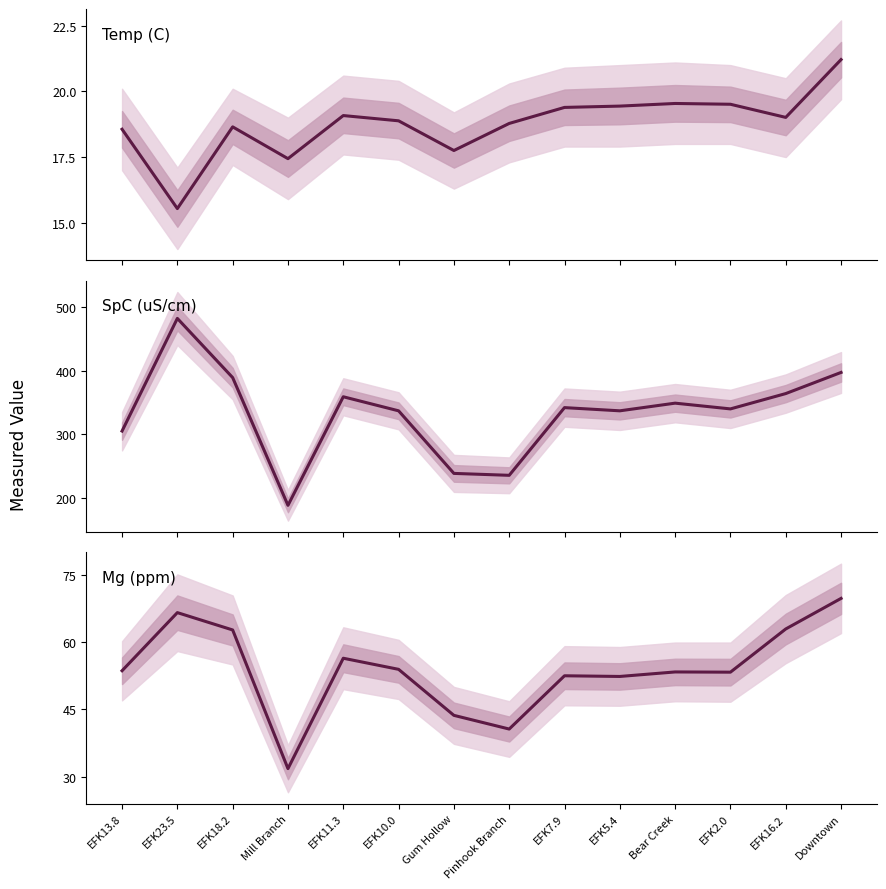

What is the difference between the Mg (ppm) values at Bear Creek and Gum Hollow?

9.7